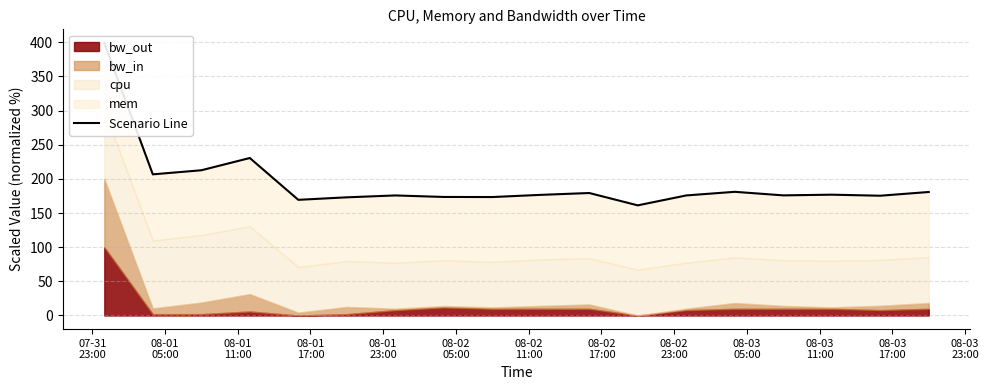

Does the chart have visible grid lines?

Yes